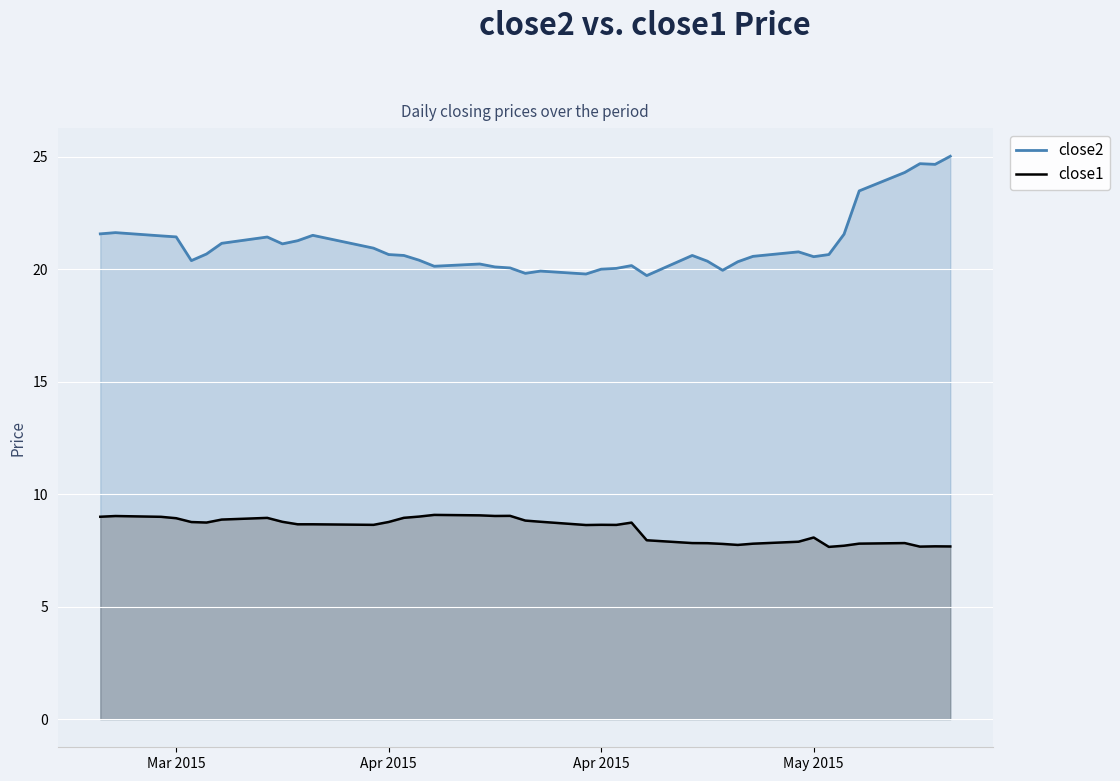

Reading left to right, transcribe all the data shown in this chart.

close2: 21.6	21.6	21.5	21.4	20.4	20.7	21.2	21.4	21.1	21.3	21.5	20.9	20.7	20.6	20.4	20.1	20.2	20.1	20.1	19.8	19.9	19.8	20.0	20.0	20.2	19.7	20.6	20.4	20.0	20.3	20.6	20.8	20.6	20.7	21.6	23.5	24.3	24.7	24.7	25.0
close1: 9.0	9.0	9.0	8.9	8.8	8.7	8.9	8.9	8.8	8.7	8.7	8.6	8.8	8.9	9.0	9.1	9.1	9.0	9.0	8.8	8.8	8.6	8.6	8.6	8.7	8.0	7.8	7.8	7.8	7.7	7.8	7.9	8.1	7.7	7.7	7.8	7.8	7.7	7.7	7.7